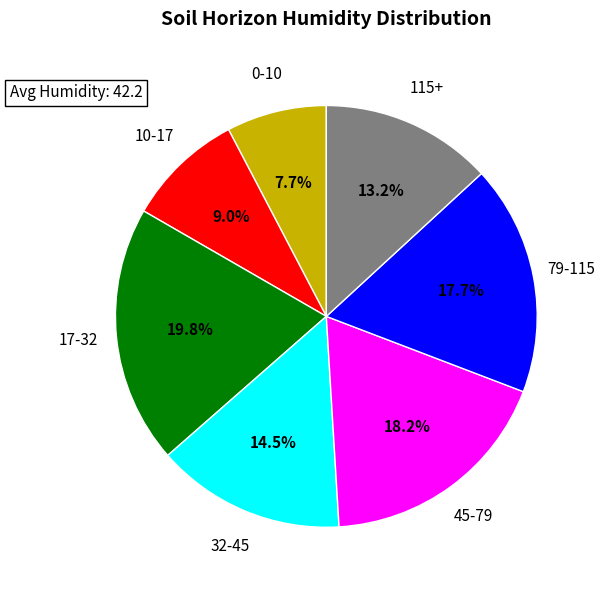

Which category has the smallest portion of the pie?

0-10